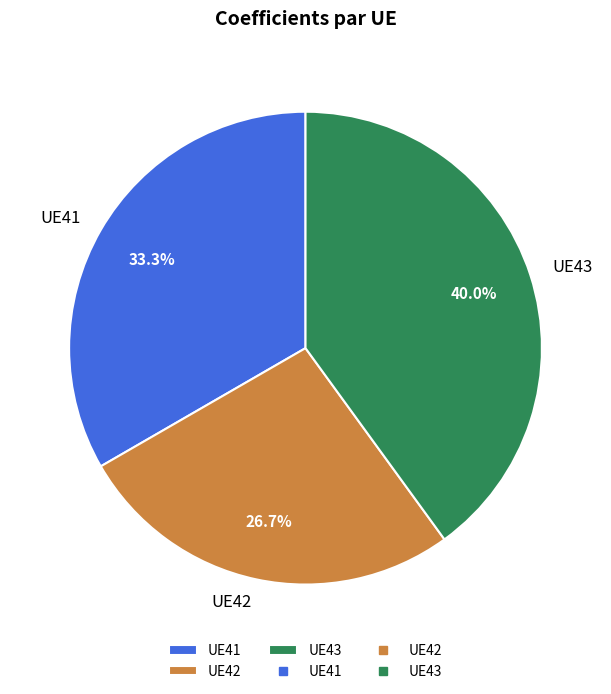

Between UE42 and UE41, which is larger?

UE41